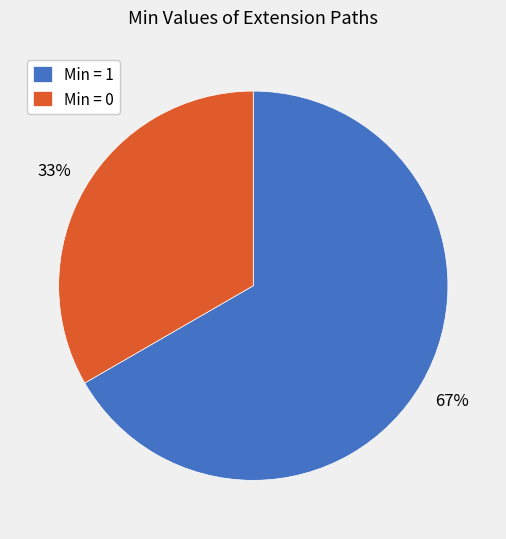

Which category has the smallest portion of the pie?

Min = 0